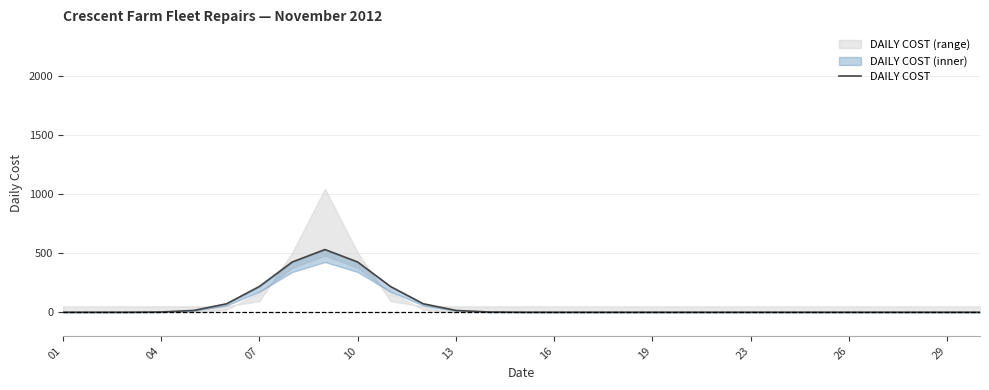

Reading left to right, extract all data points from this chart.

0.0	0.0	0.2	2.1	15.2	72.0	218.7	425.9	531.9	425.9	218.7	72.0	15.2	2.1	0.2	0.0	0.0	0.0	0.0	0.0	0.0	0.0	0.0	0.0	0.0	0.0	0.0	0.0	0.0